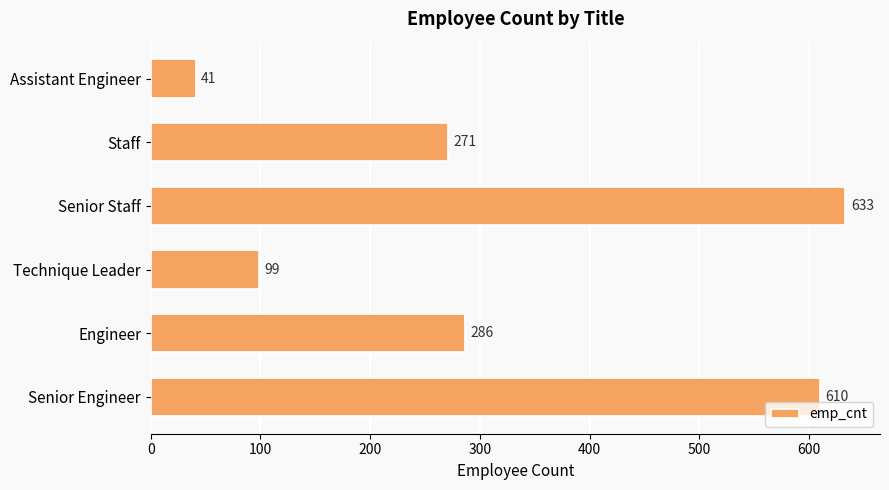

How many bars are there in total?

6